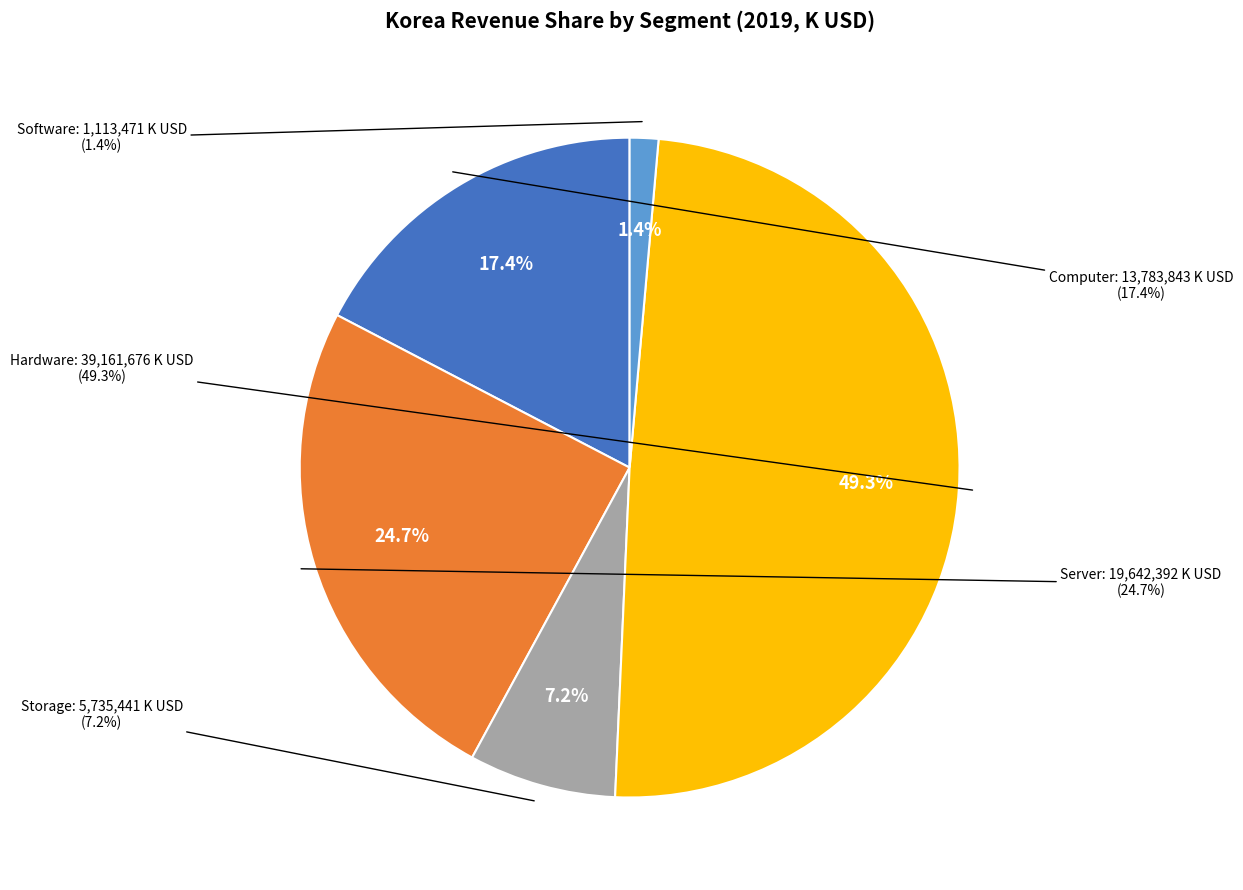

Approximately how many times larger is the value at Storage compared to Computer?

0.4